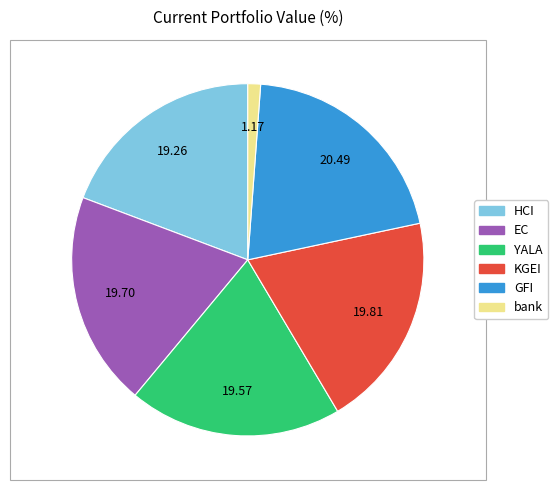

Is it true that EC is 14% of the pie?

False